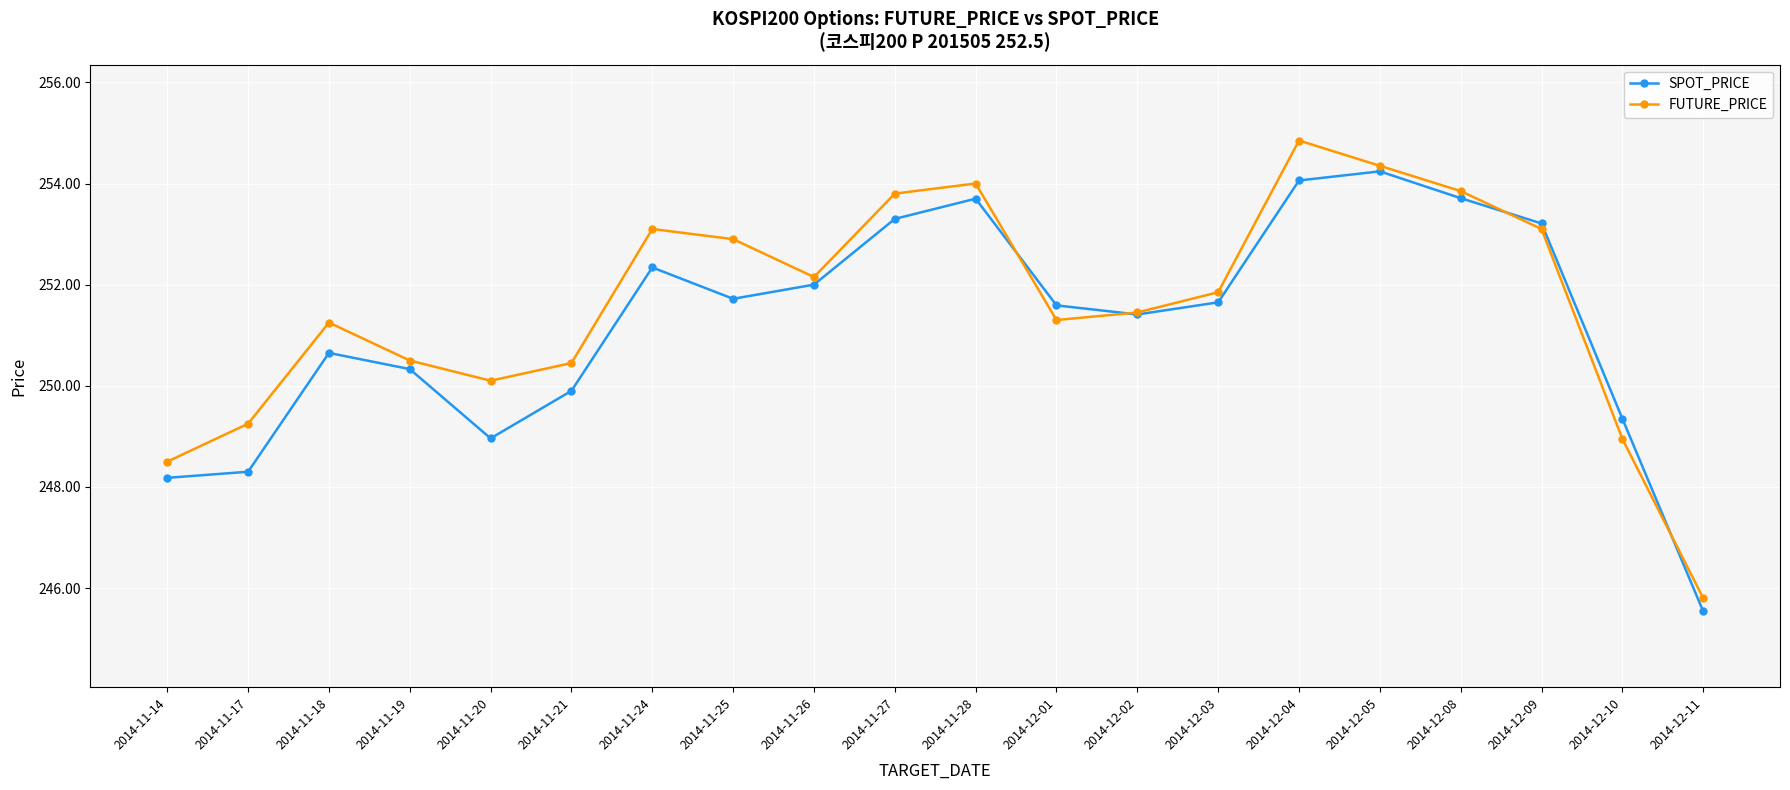

True or false: FUTURE_PRICE has more than 0 points higher than both neighbors.

True